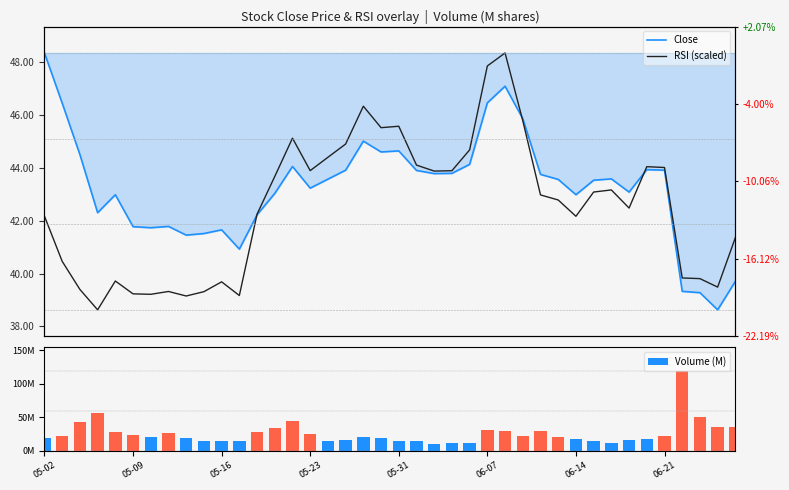

What is the highest value of the Close series?

48.4